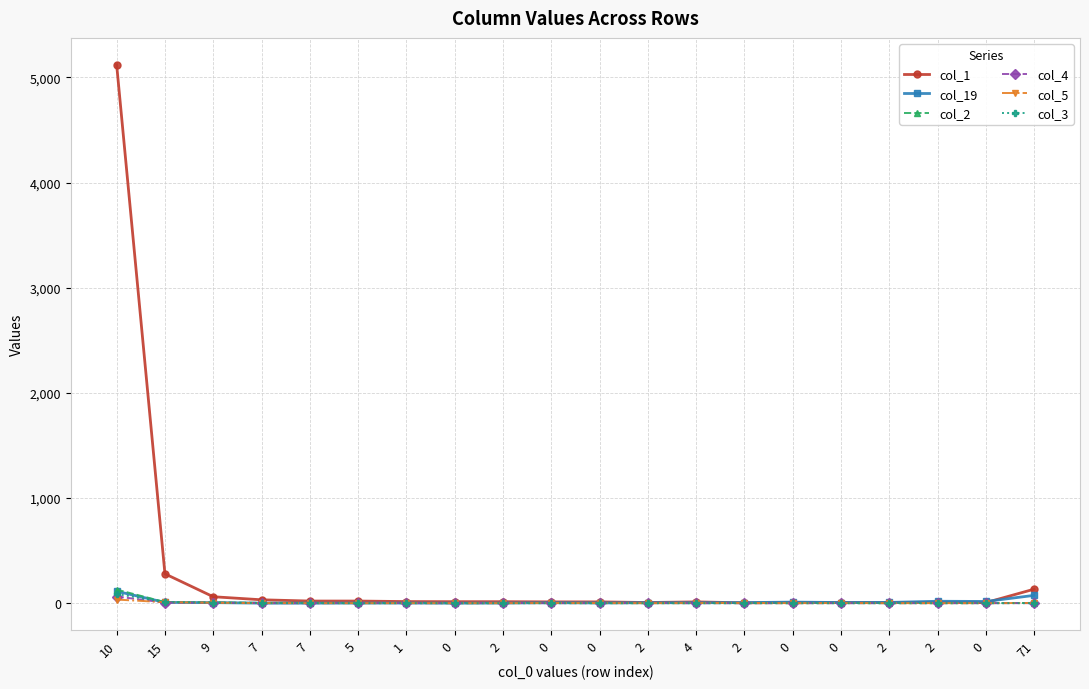

True or false: col_4 has a value of 1 at 1.

True